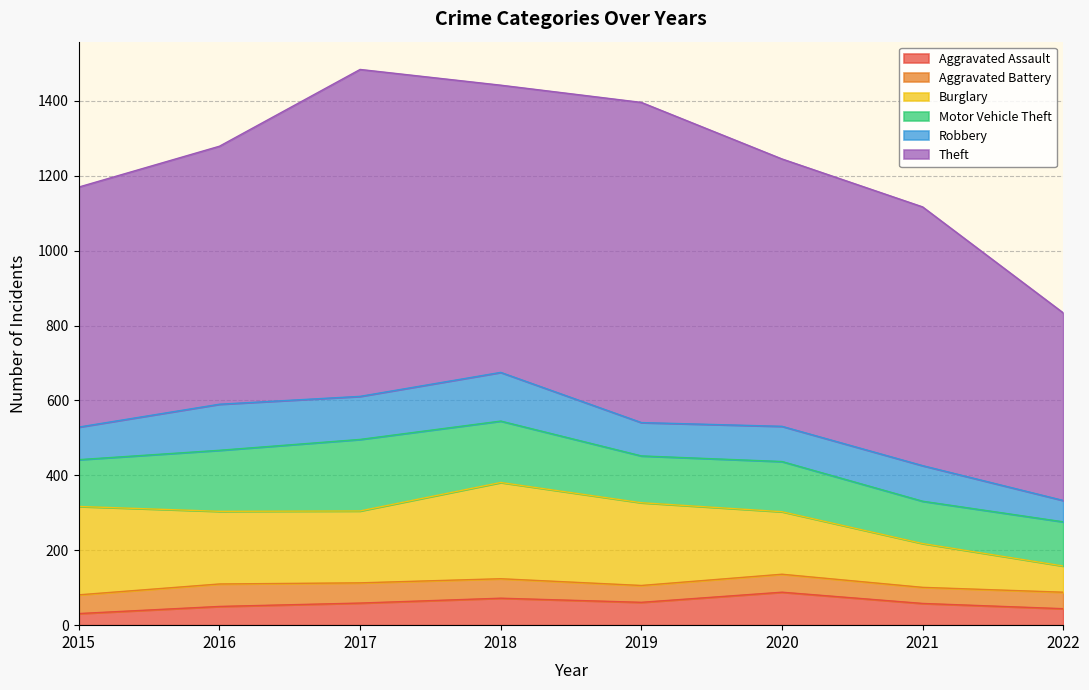

Which label corresponds to the smallest value in the chart?

2015